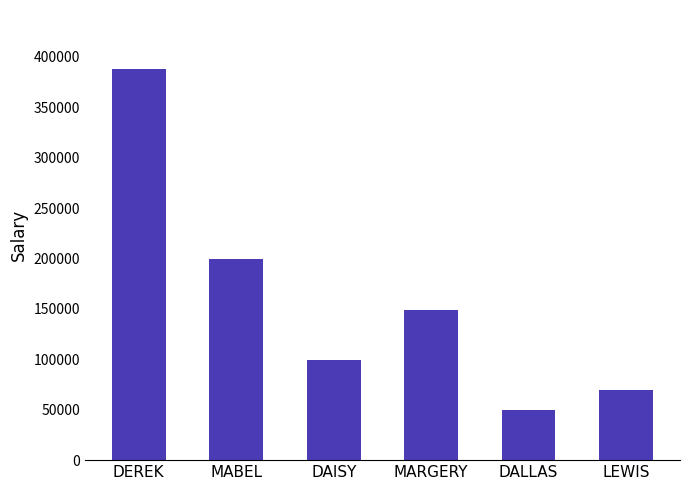

What is the greatest value displayed?

388112